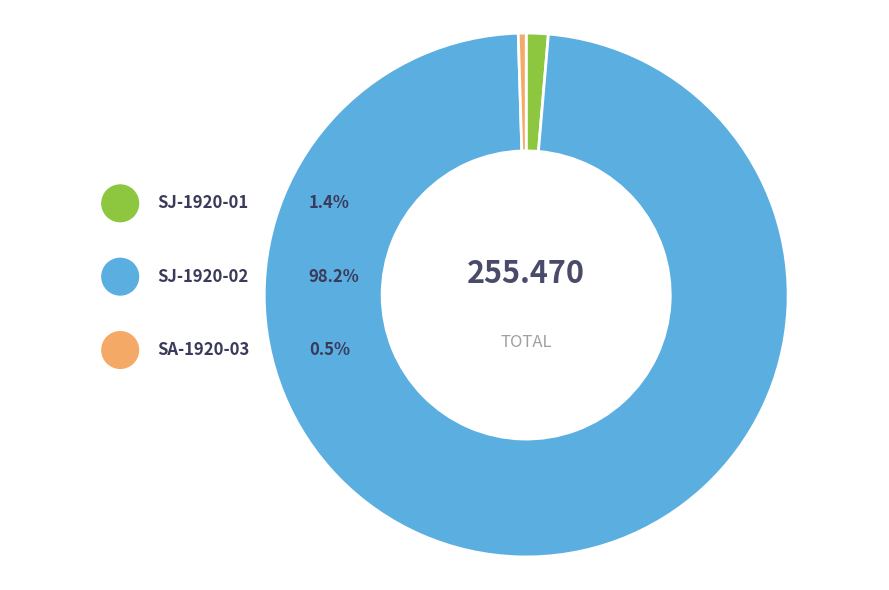

Do SJ-1920-02 and SA-1920-03 together represent more than half of the pie?

Yes